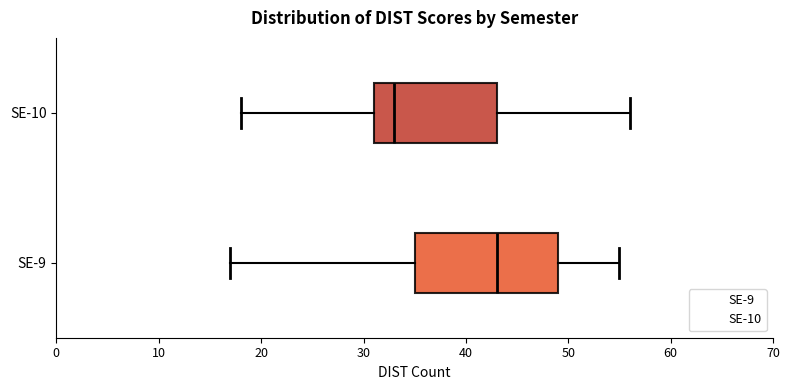

Where is the left edge of the box for SE-10 on the x-axis? The values are not printed on the chart, so give them approximately, as read against the axis.

31